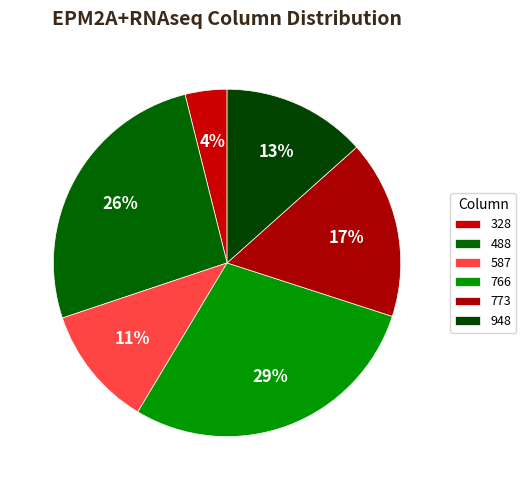

True or false: 948 accounts for 23% of the total.

False